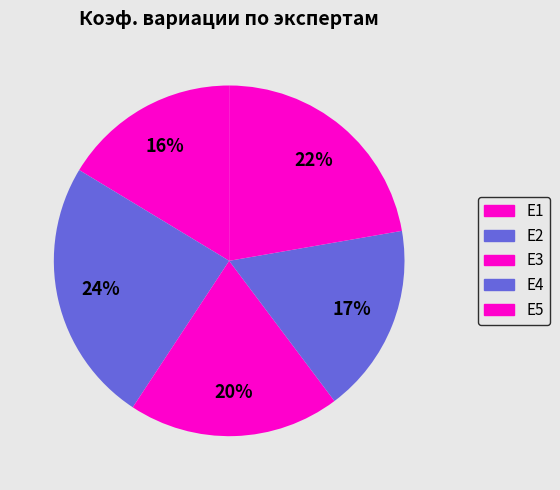

Count the number of slices in the pie.

5